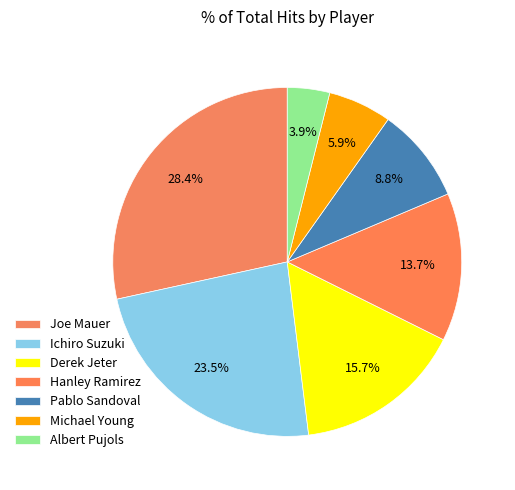

Which category has the smallest portion of the pie?

Albert Pujols